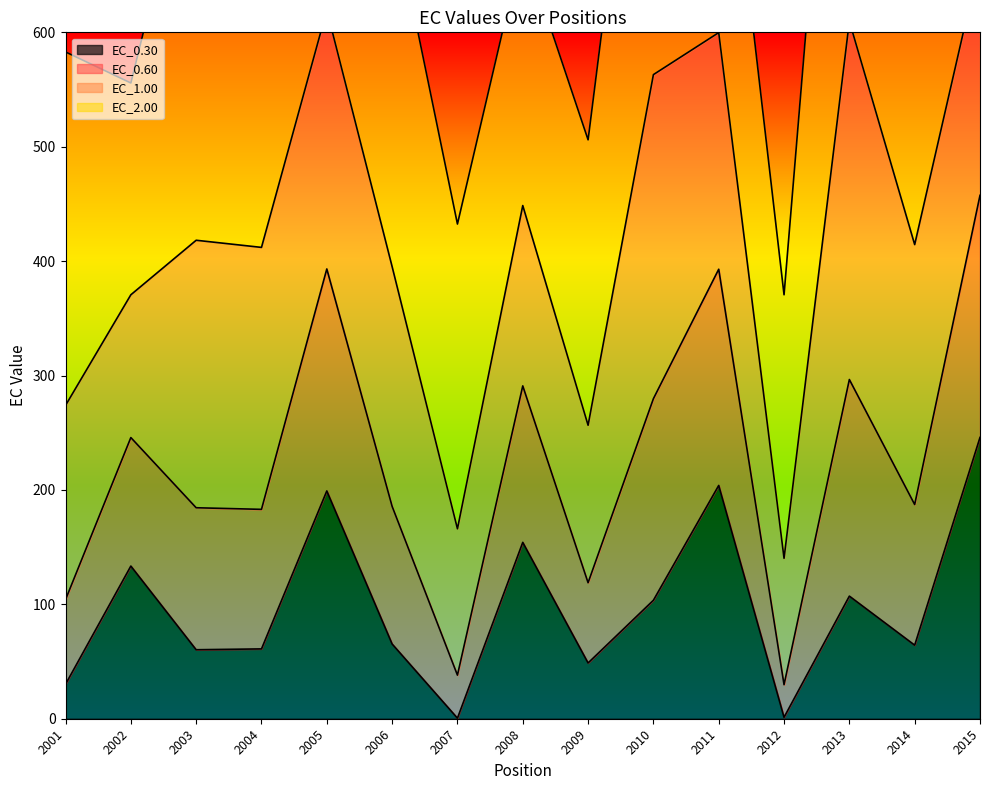

How many data points in EC_0.30 are less than 65?

7